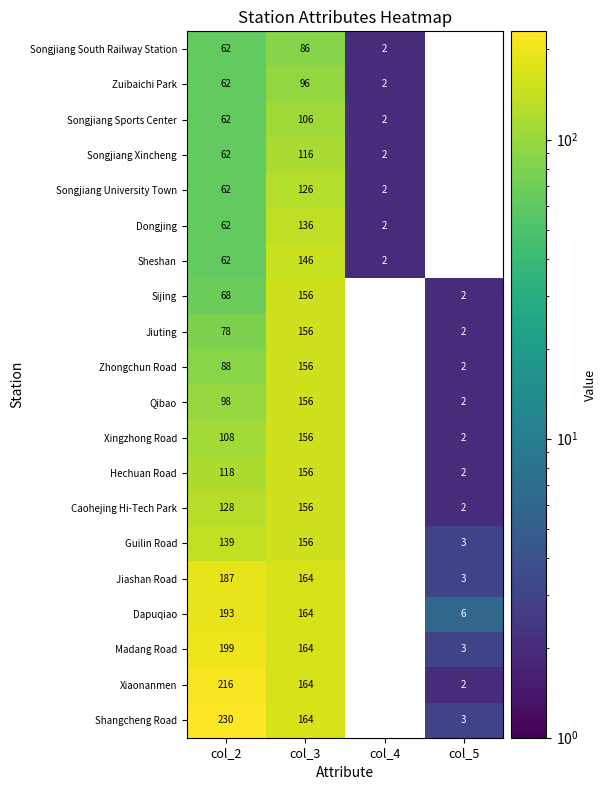

What is the greatest value displayed?

230.0